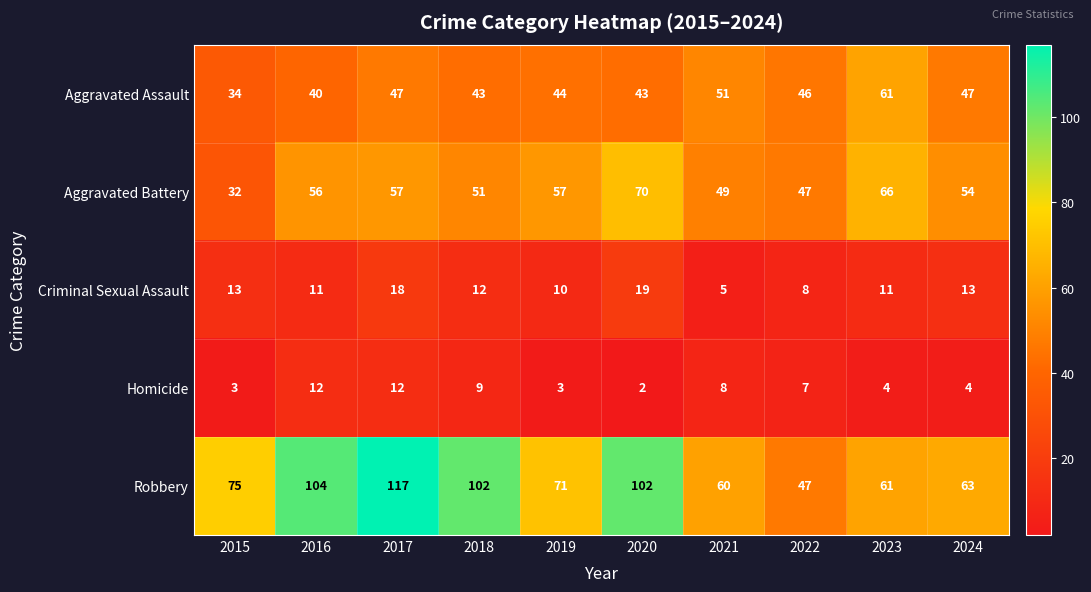

Which category has the lowest value across all series?

2020